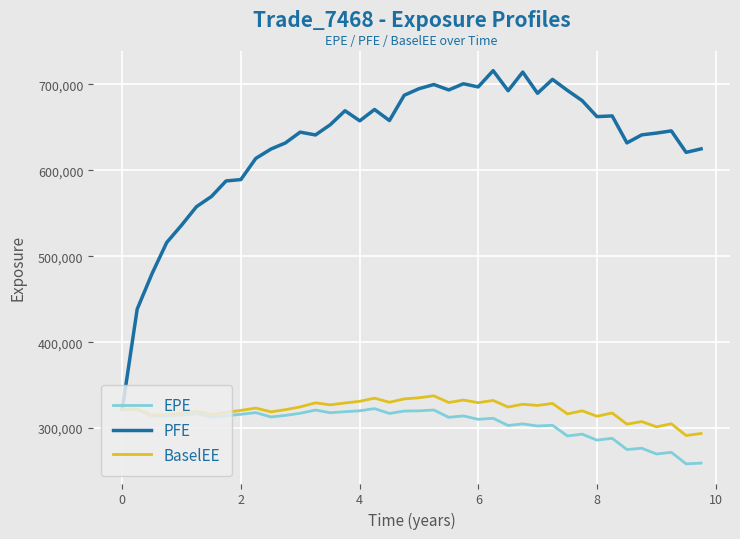

Which series has the largest range (max minus min)?

PFE